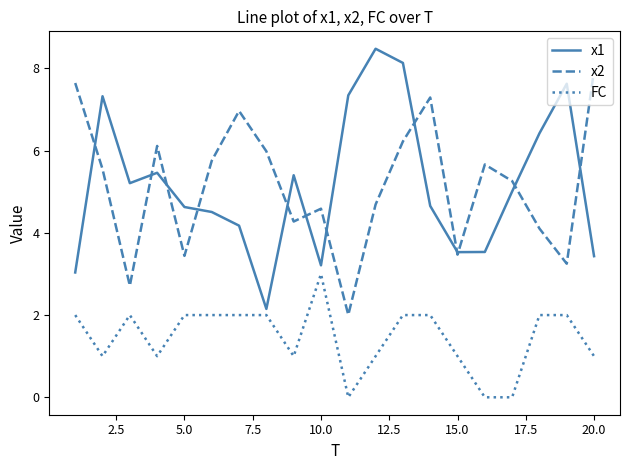

Rank the series by their maximum value, from highest to lowest.

x1, x2, FC